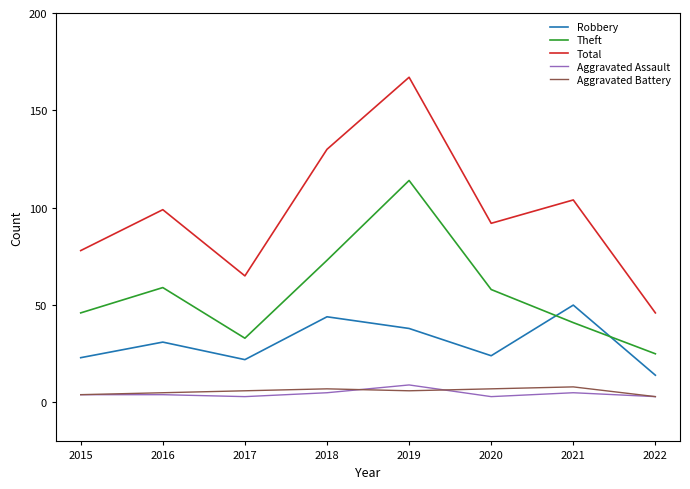

How many interior local valleys does the Robbery series have?

2